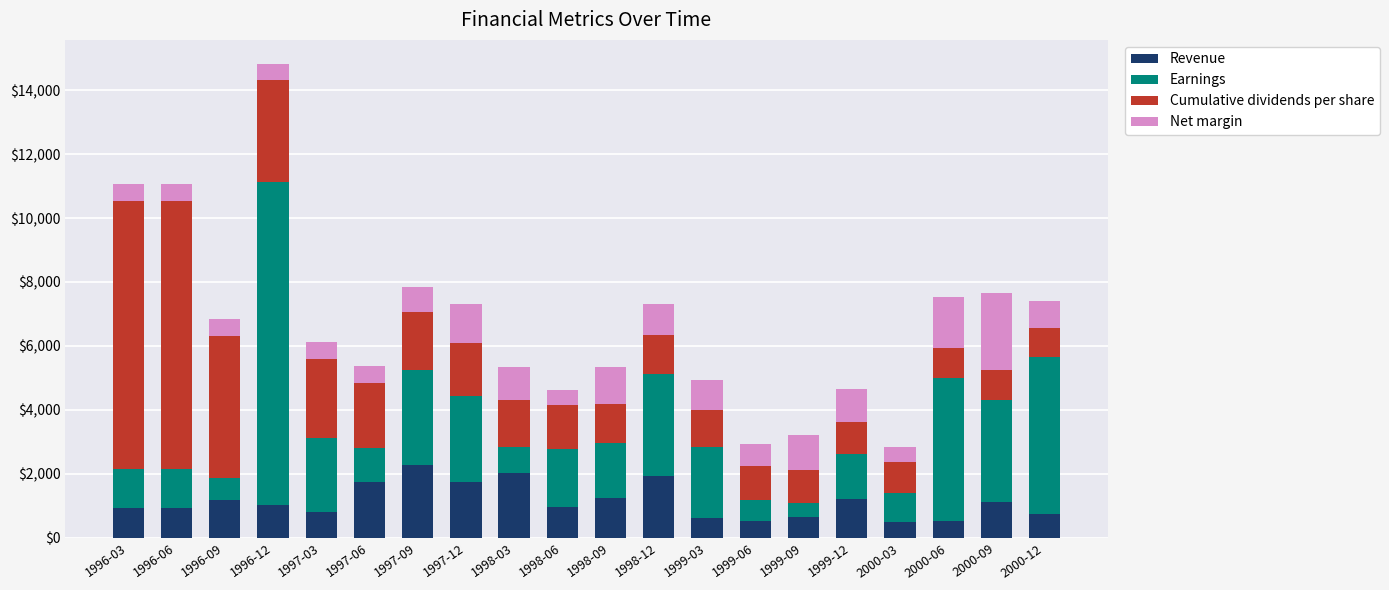

The value of Revenue at 1998-12 is 952.1. True or false?

False